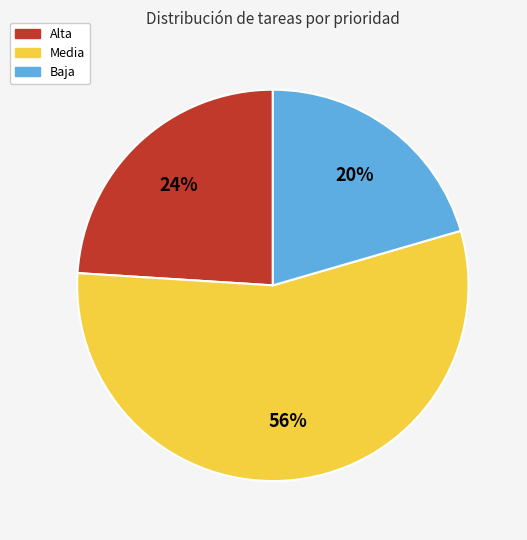

Is the sum of Baja and Media greater than half?

Yes